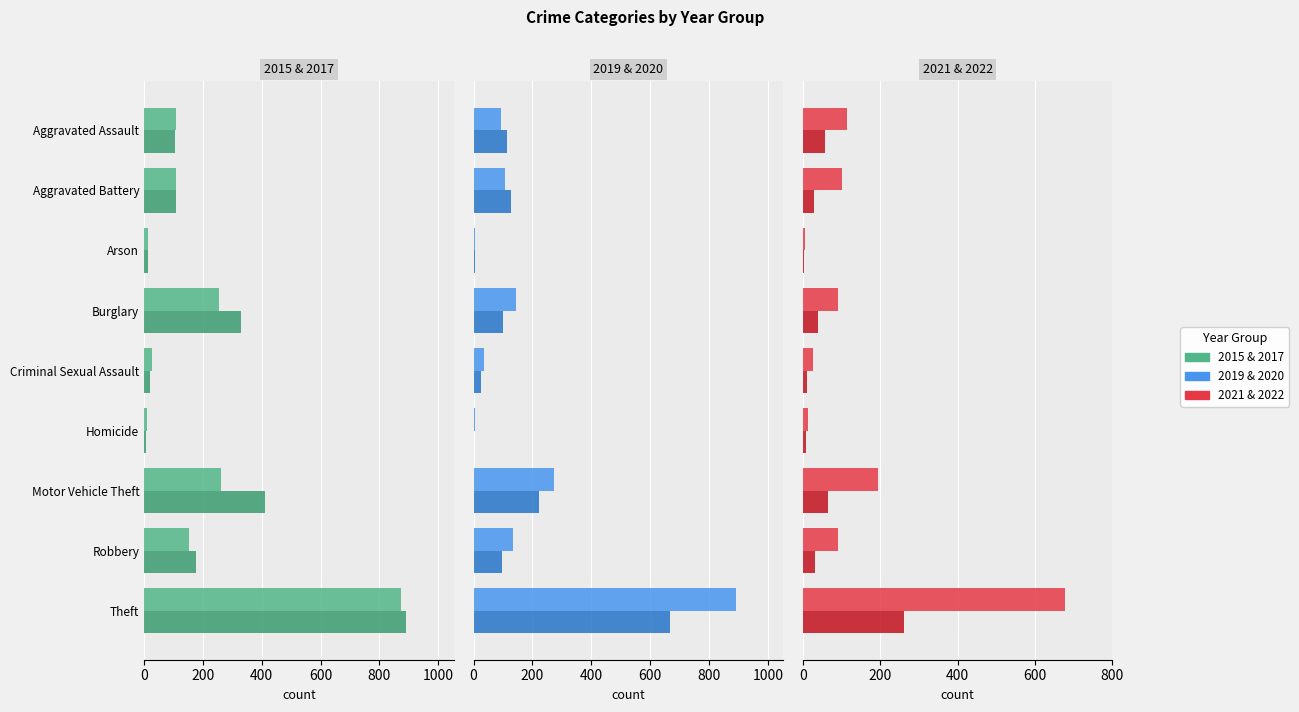

Which category has the lowest value across all series?

Homicide